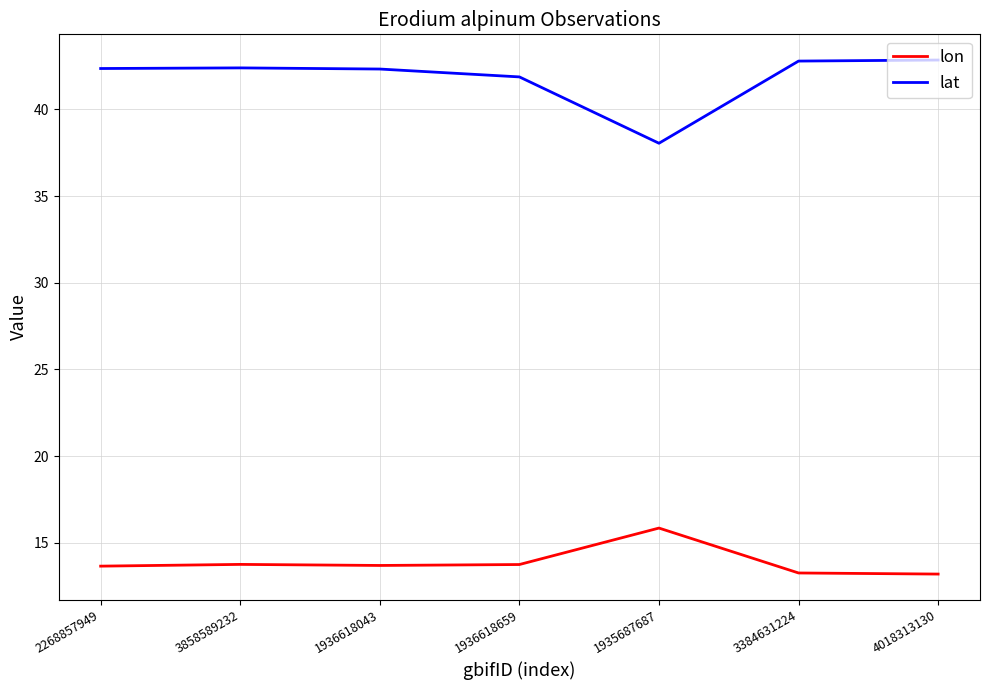

True or false: lon and lat cross at least once.

False